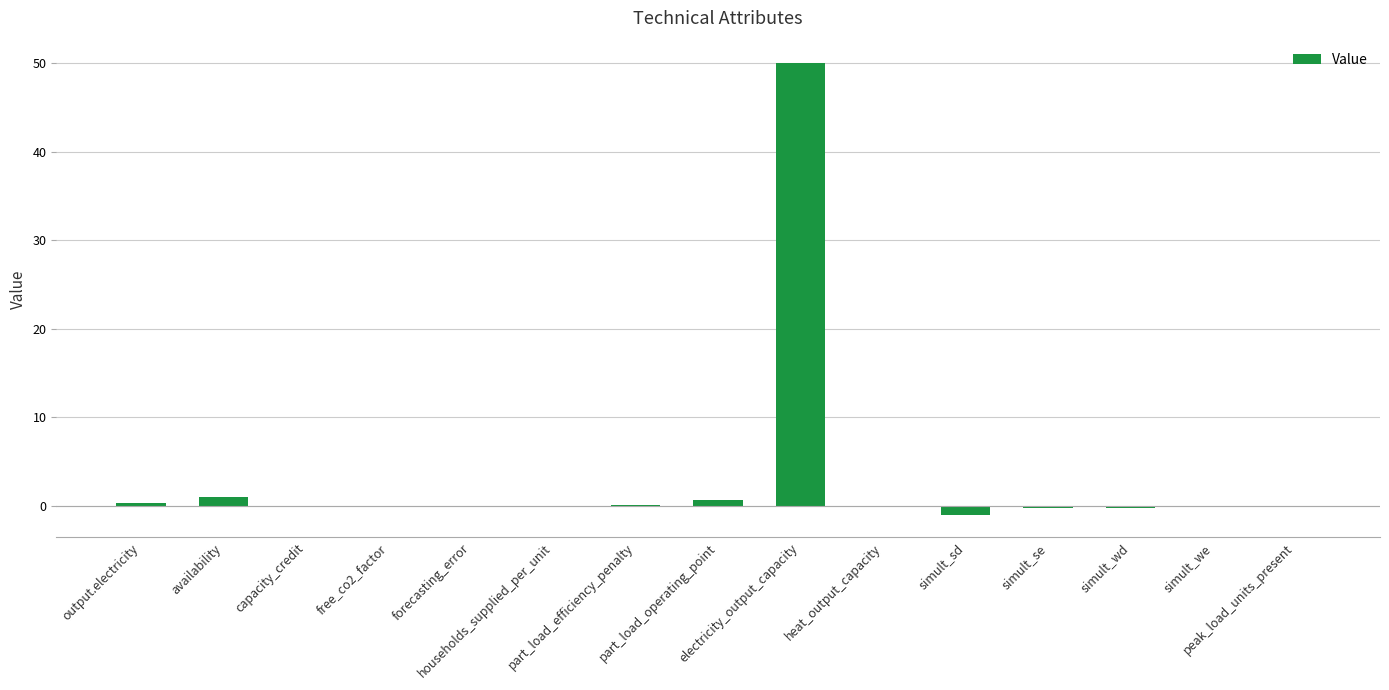

Count the number of categories in the chart.

15